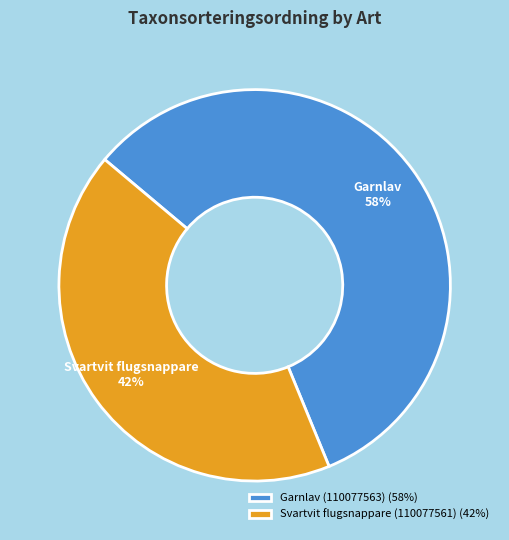

Which has a higher value, Svartvit flugsnappare (110077561) or Garnlav (110077563)?

Garnlav (110077563)